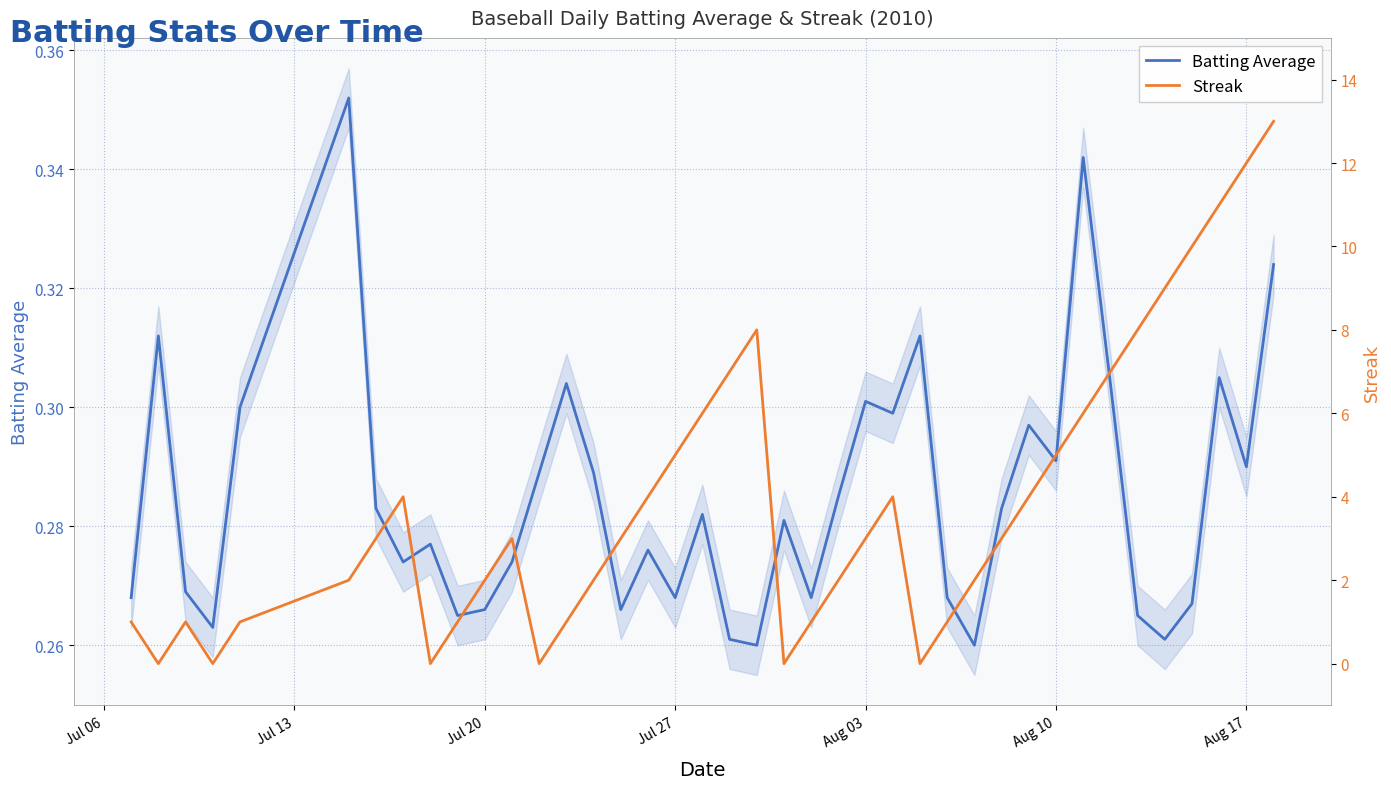

Is it true that Batting Average equals 0.4 at Aug 10?

False